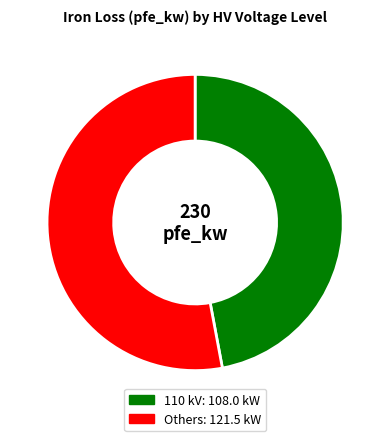

Is there a majority slice in this chart?

Yes